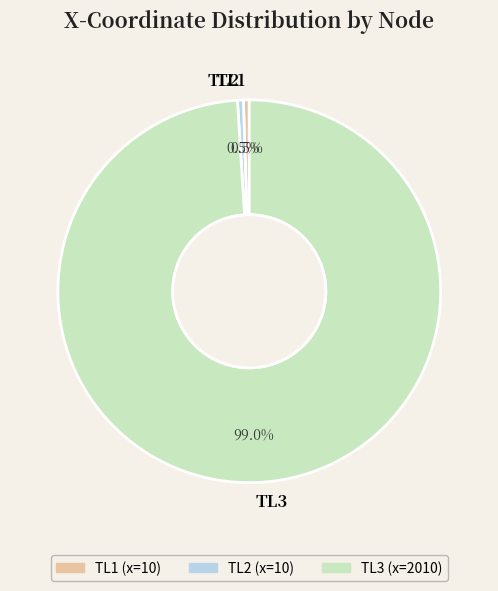

How much of the chart is everything except TL2?

99.5%